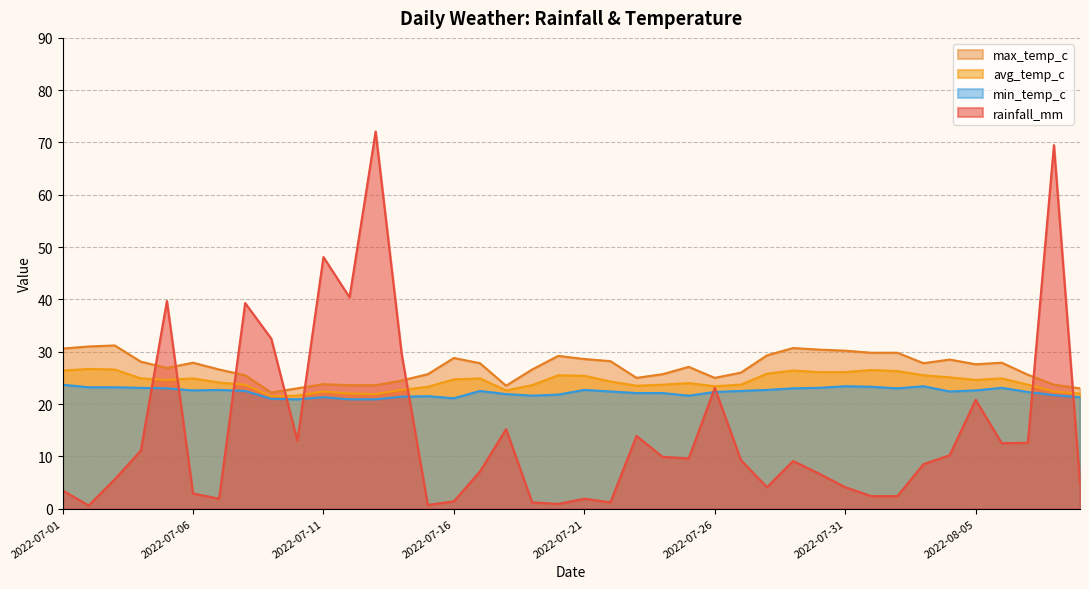

List the labels in order of max_temp_c value, smallest first.

2022-07-09, 2022-07-10, 2022-08-09, 2022-07-18, 2022-07-12, 2022-07-13, 2022-08-08, 2022-07-11, 2022-07-14, 2022-07-23, 2022-07-26, 2022-07-08, 2022-08-07, 2022-07-15, 2022-07-24, 2022-07-27, 2022-07-07, 2022-07-19, 2022-07-05, 2022-07-25, 2022-08-05, 2022-07-17, 2022-08-03, 2022-07-06, 2022-08-06, 2022-07-04, 2022-07-22, 2022-08-04, 2022-07-21, 2022-07-16, 2022-07-20, 2022-07-28, 2022-08-01, 2022-08-02, 2022-07-31, 2022-07-30, 2022-07-01, 2022-07-29, 2022-07-02, 2022-07-03